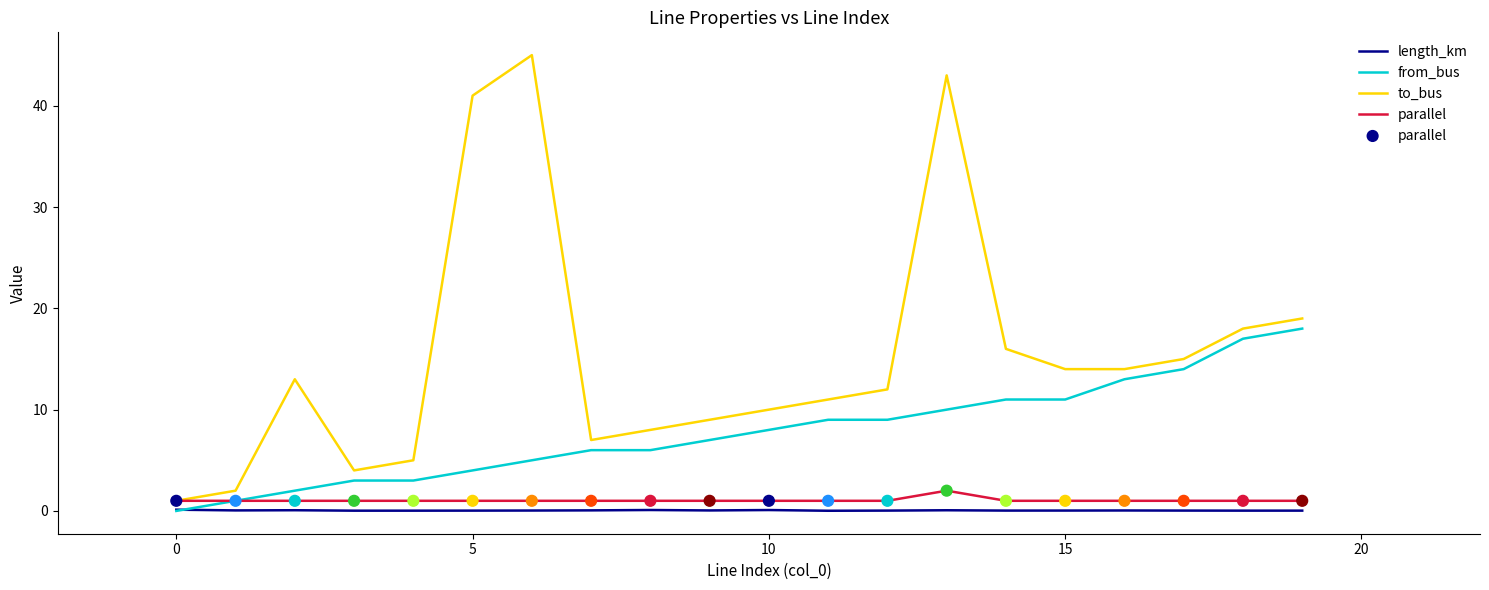

Which series has the largest total across all categories?

to_bus